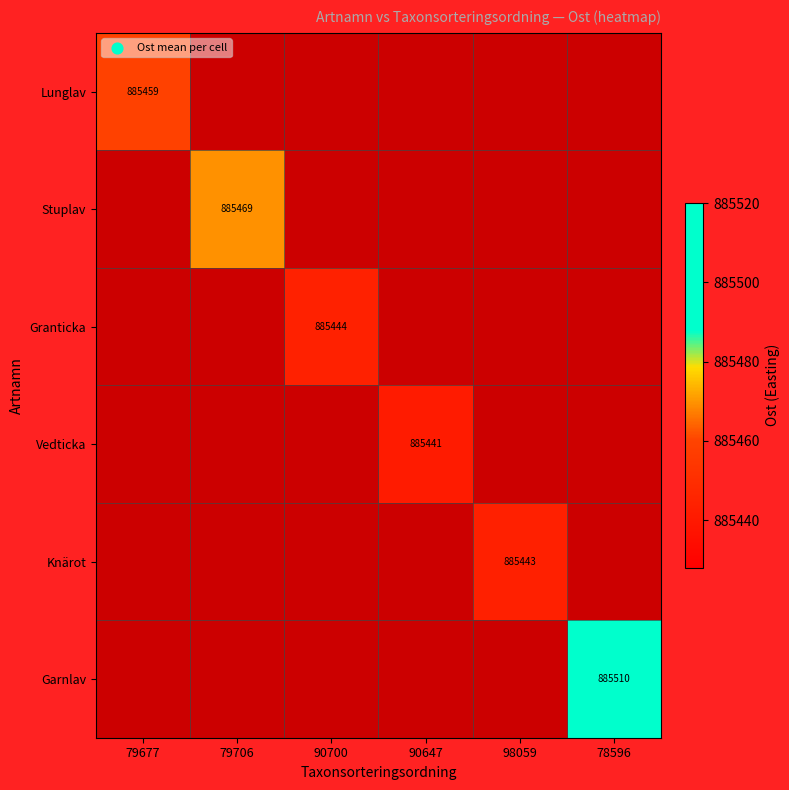

True or false: Stuplav has a value of 422266 at 79706.

False